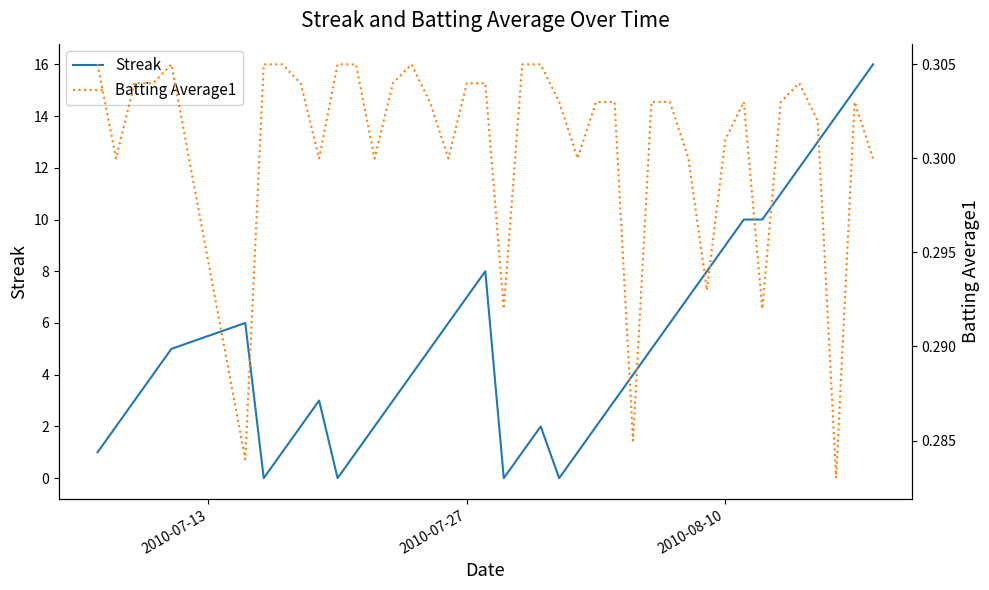

True or false: Streak has a value of 1.6 at 2010-07-13.

False